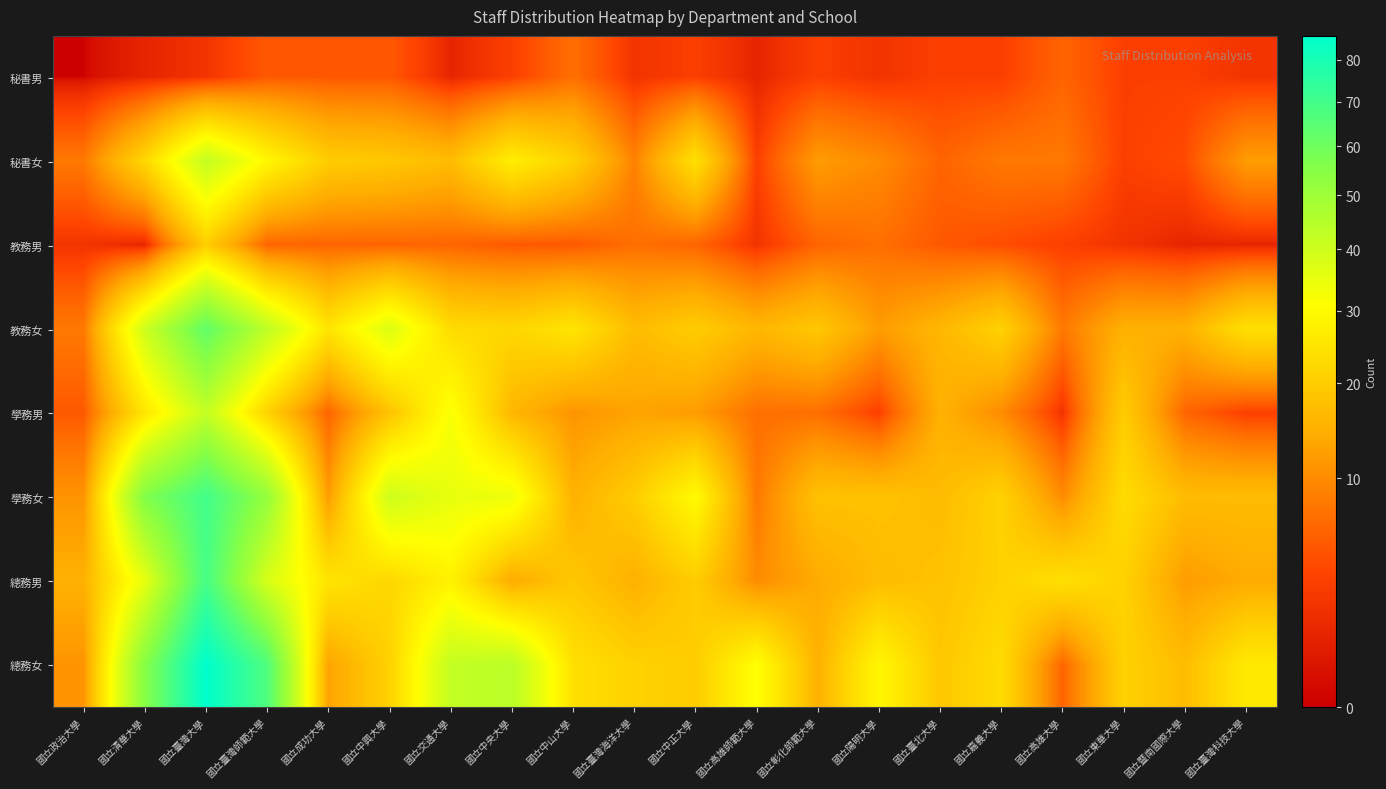

Which series has the widest spread of values?

總務女